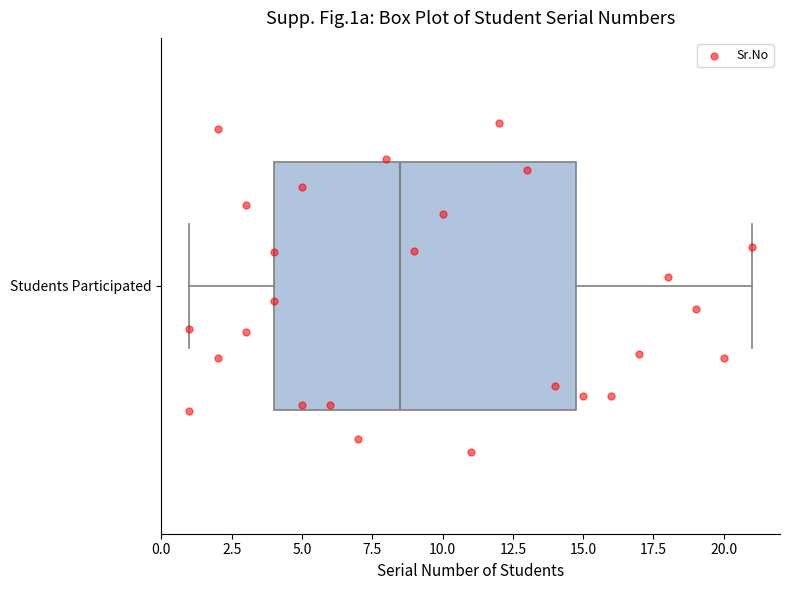

Transcribe this box plot: give where the median line is, the range the box spans, and where the two whiskers end, as read against the x-axis. The values are not printed on the chart, so give them approximately, as read against the axis.

median 8.5, box 4.0 to 15.0, whiskers 1.0 to 21.0